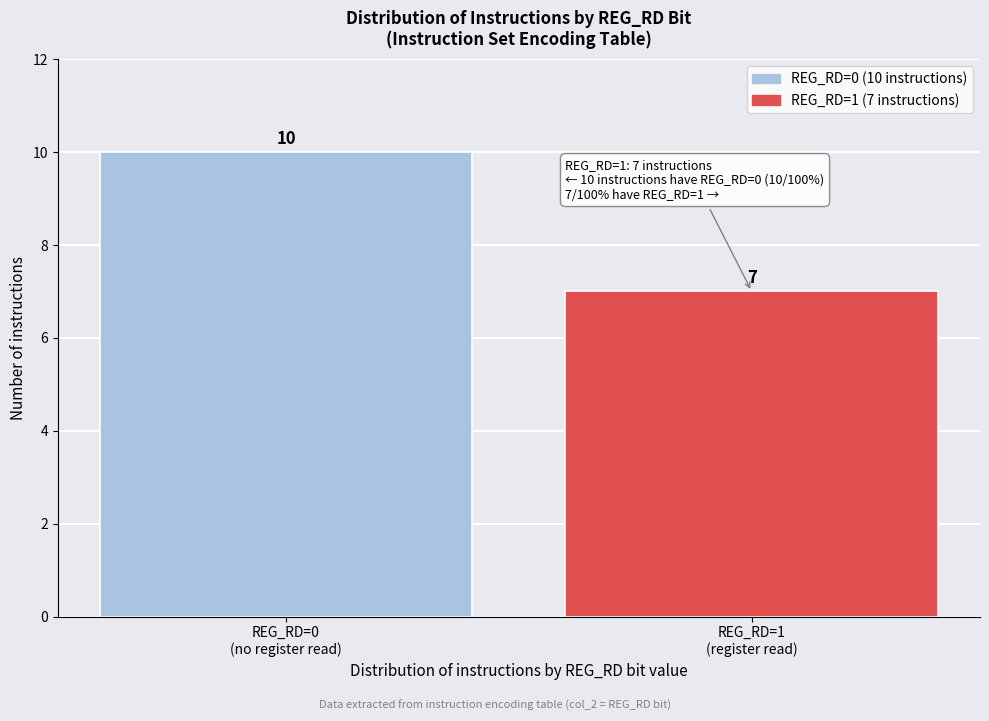

Reading left to right, extract all data points from this chart.

10	7